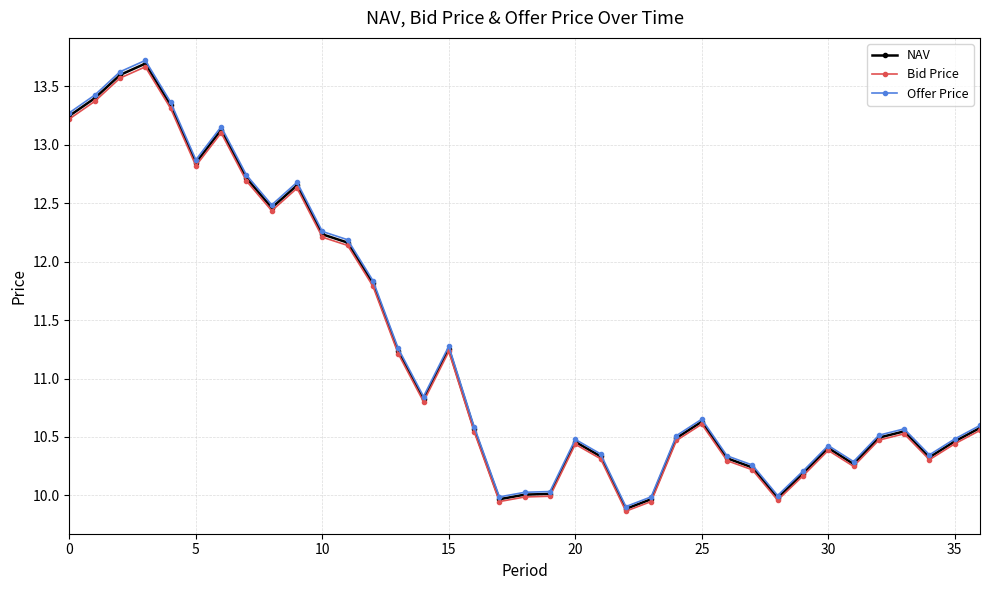

What is the value of the Bid Price point at the 19th from the left?

10.0